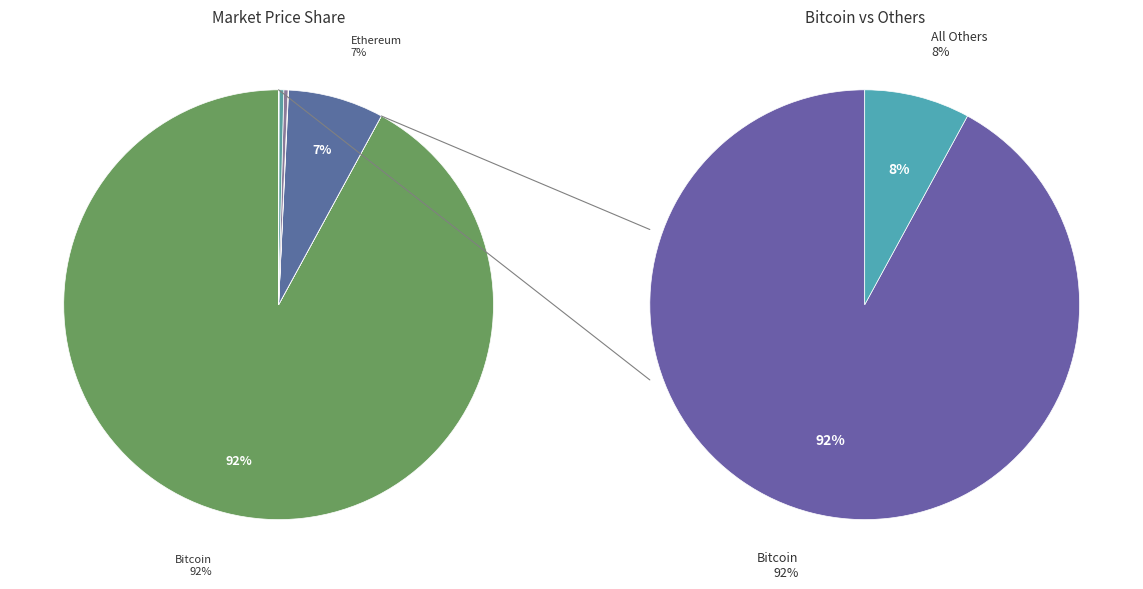

To the nearest percent, what is the difference between the largest and smallest slice percentages?

92%